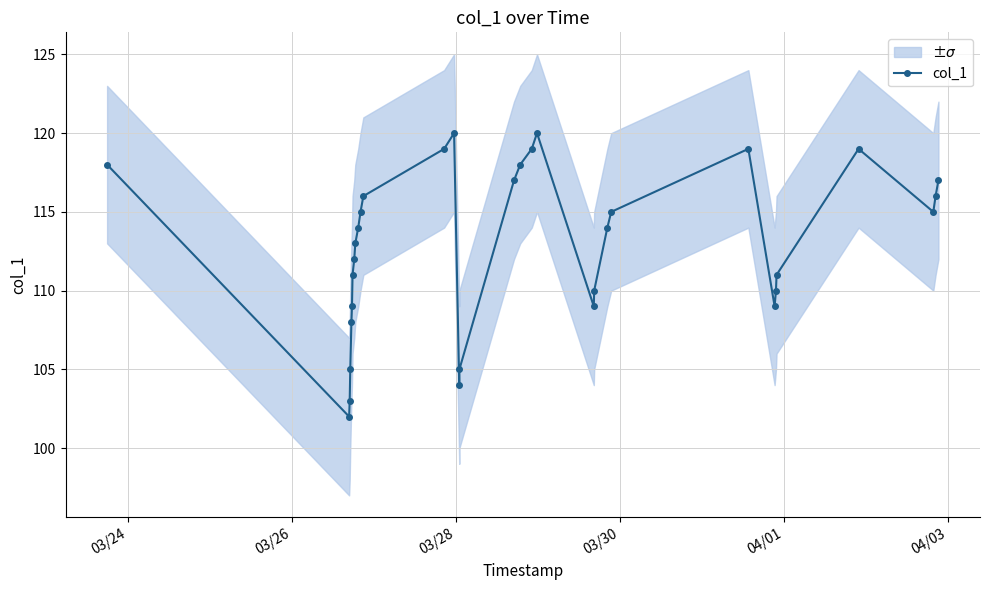

What is the value of the col_1 point at the 3rd from the left?

103